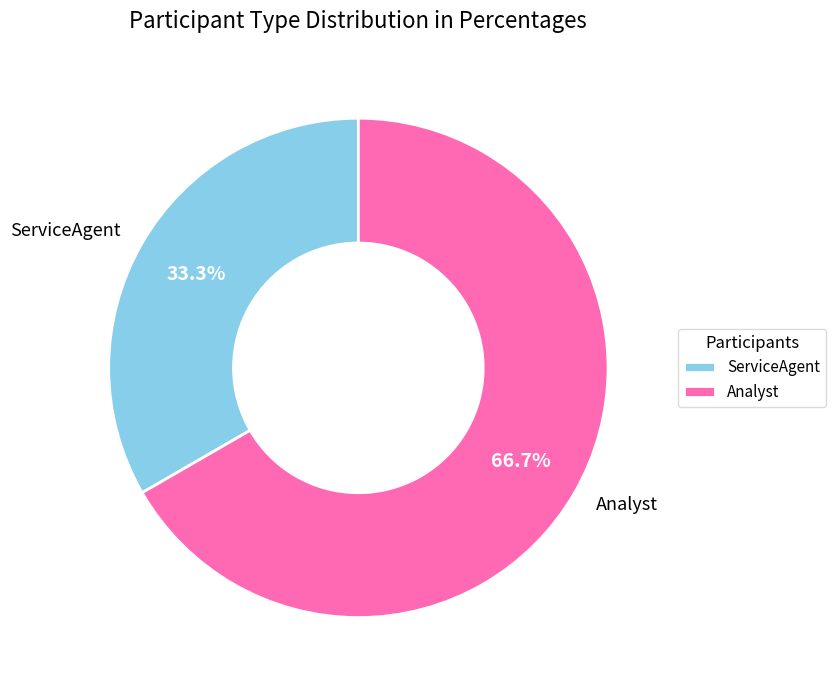

To the nearest percent, what is the difference between the ServiceAgent and Analyst slice percentages?

33%